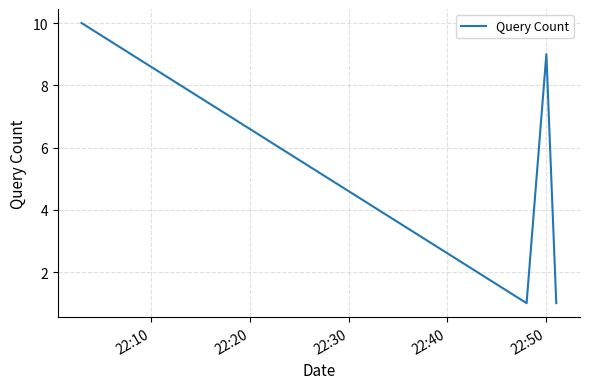

What is the maximum value shown in the chart?

10